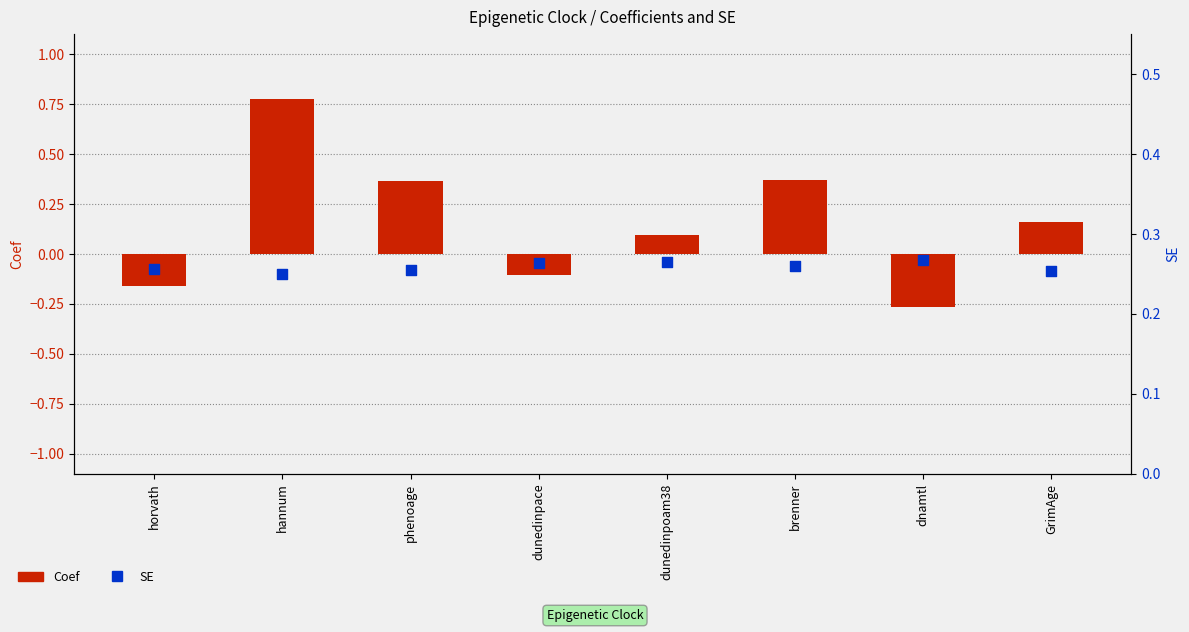

What are all the series names shown in the legend?

Coef, SE